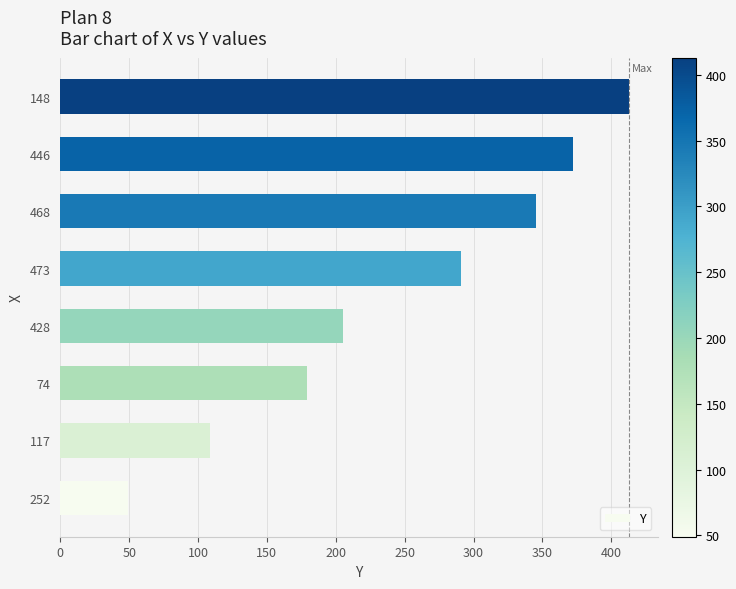

What is the ratio of the value at 252 to the value at 117?

0.4